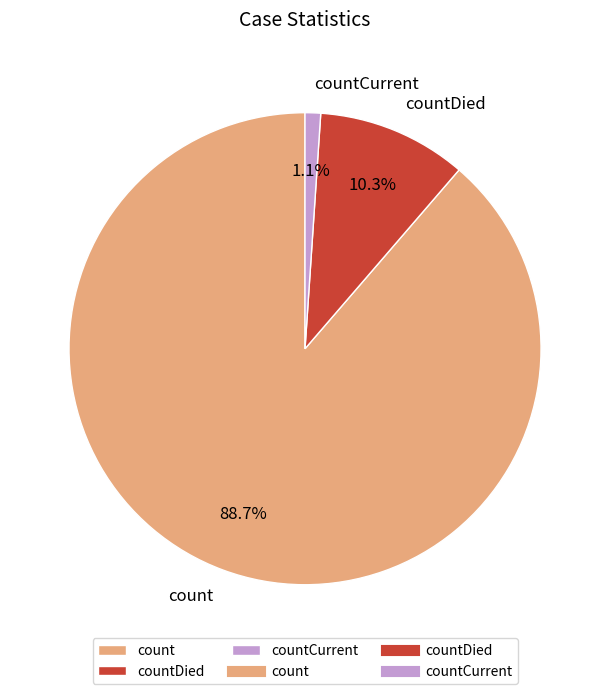

Is count the majority of the pie?

Yes